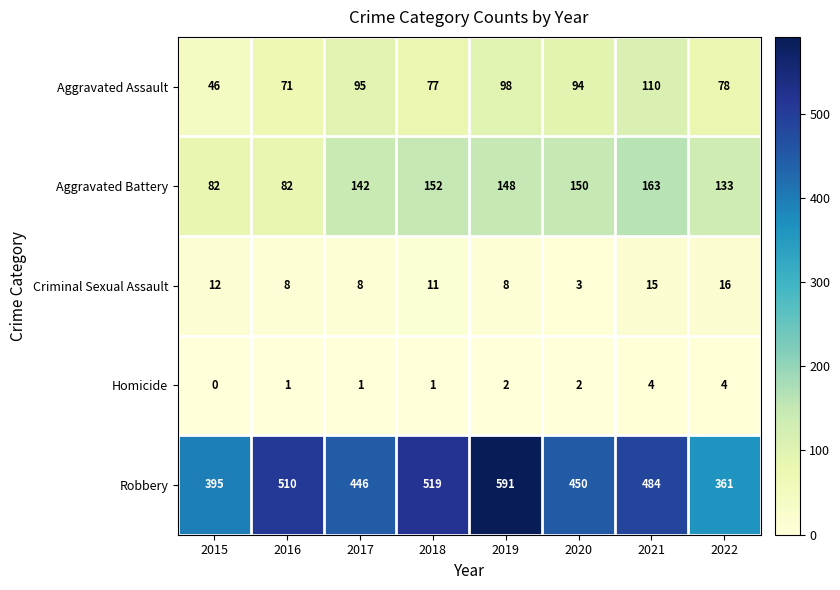

How many values in Homicide are above zero?

7